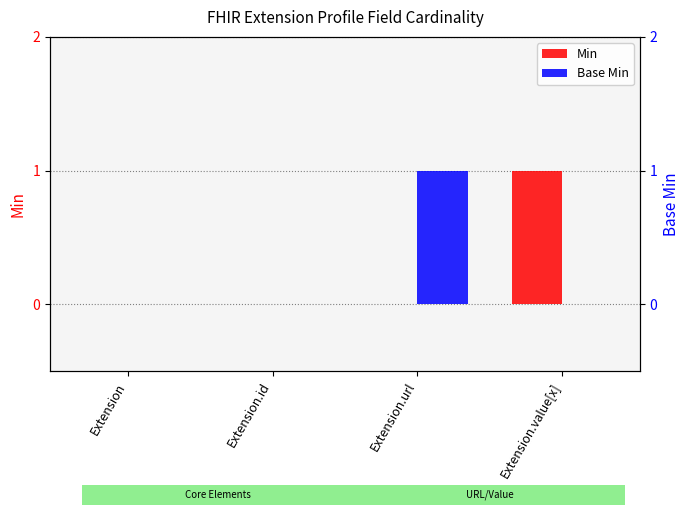

Are the bars horizontal?

No